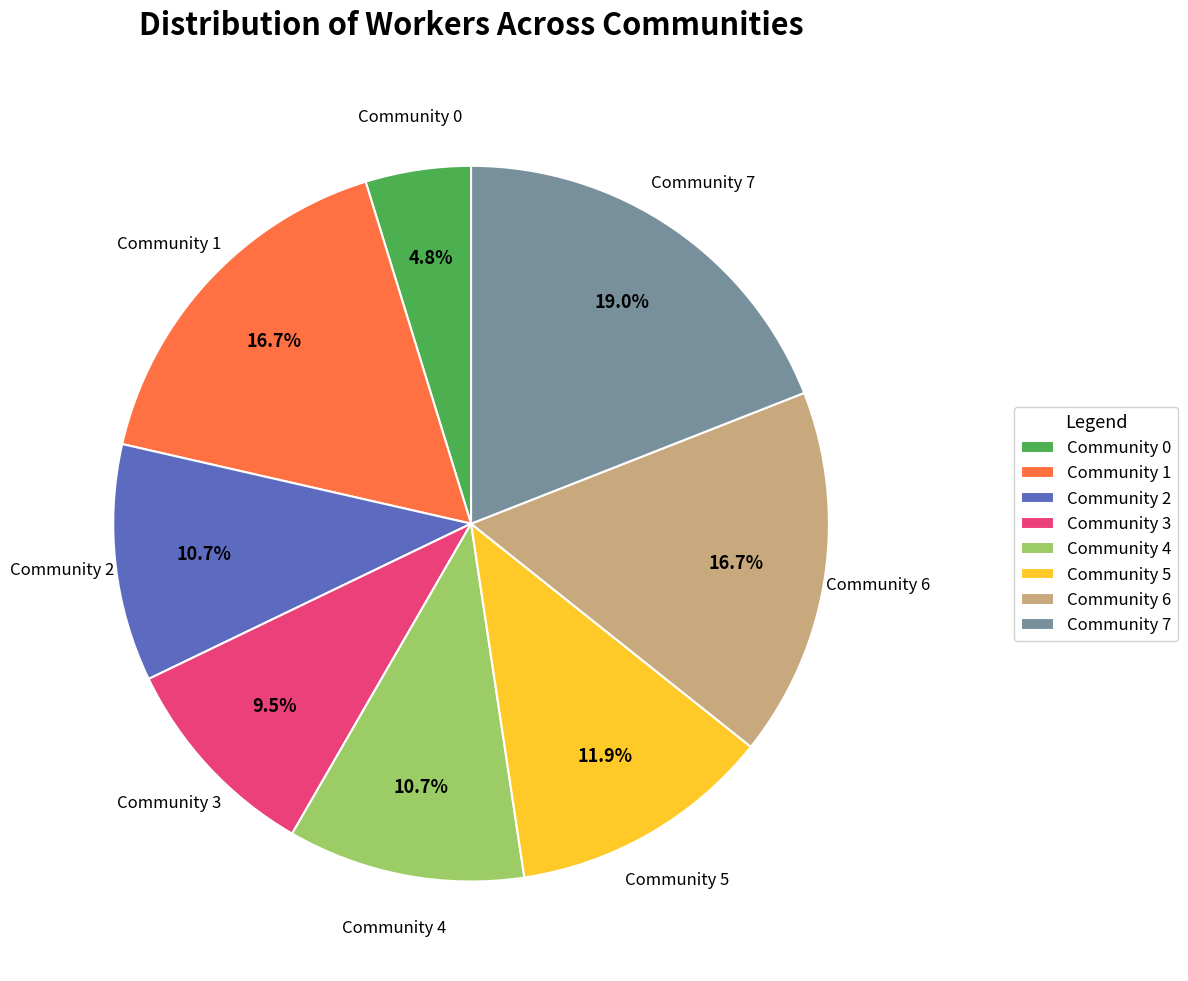

True or false: Community 2 accounts for 11% of the total.

True